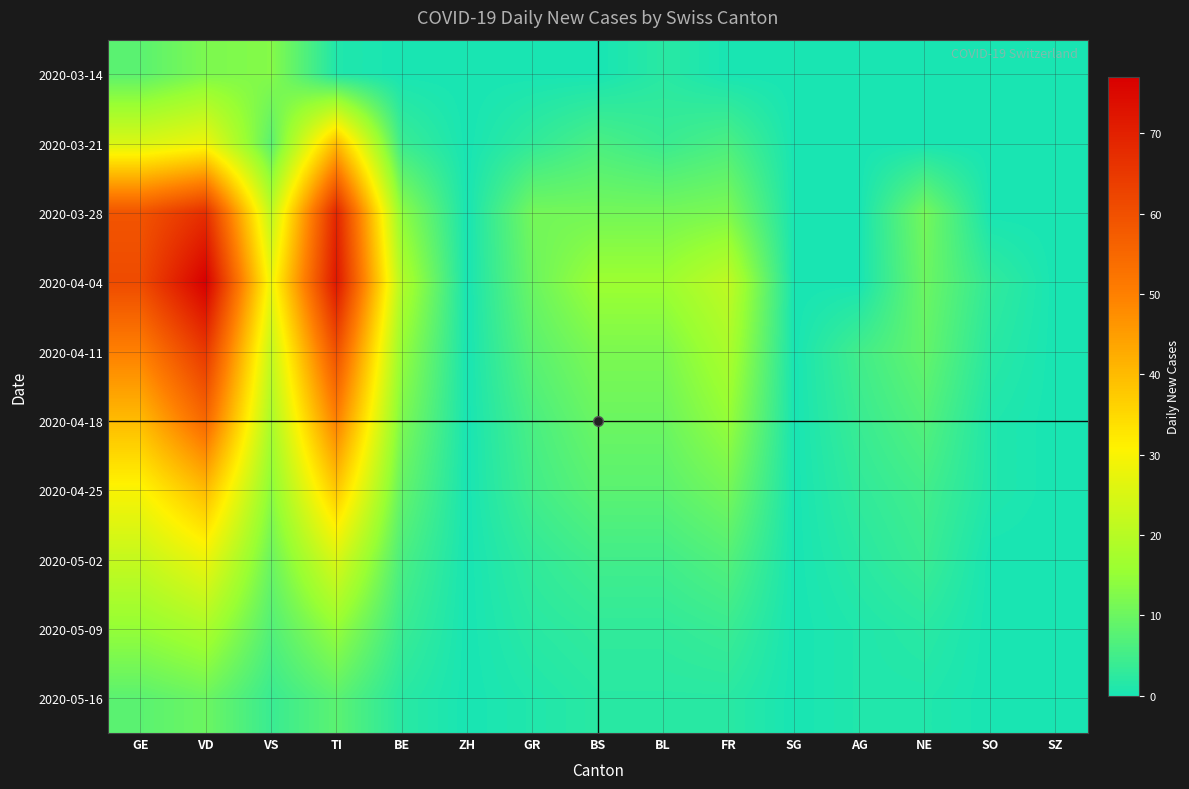

Which has a higher value, BS or ZH?

BS